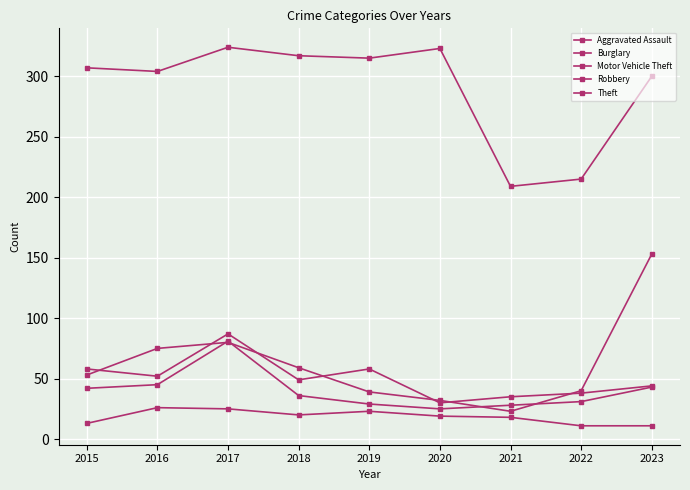

List the labels in order of Motor Vehicle Theft value, smallest first.

2021, 2020, 2019, 2022, 2015, 2018, 2016, 2017, 2023